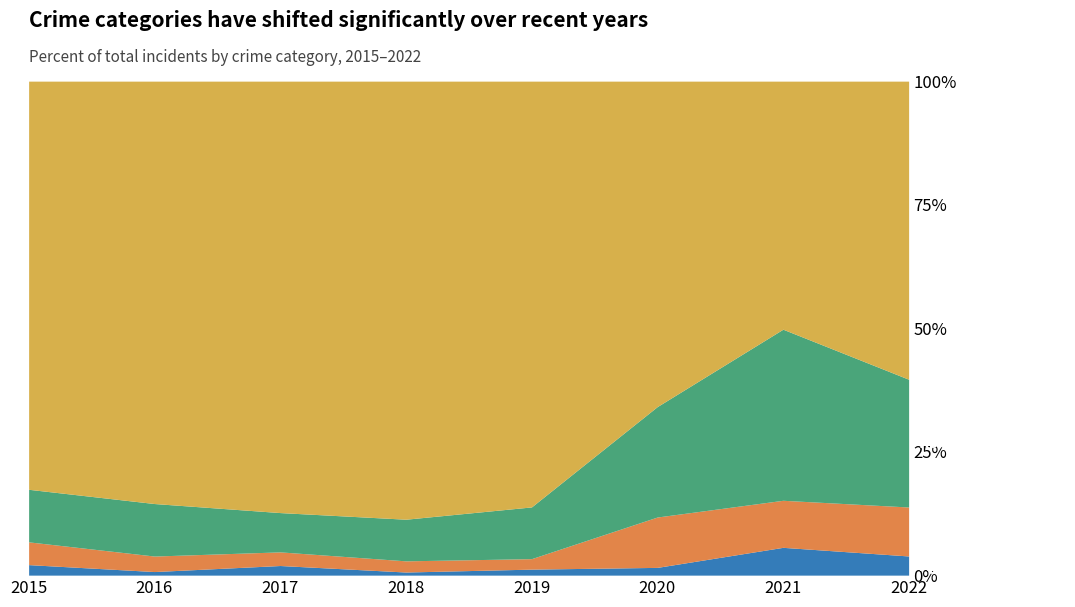

Reading left to right, extract all data points from this chart.

Aggravated Assault: 6	3	12	5	8	4	13	9
Aggravated Battery: 13	13	17	18	14	26	22	23
Robbery: 30	44	49	67	69	57	80	60
Theft: 233	354	538	705	568	168	116	140